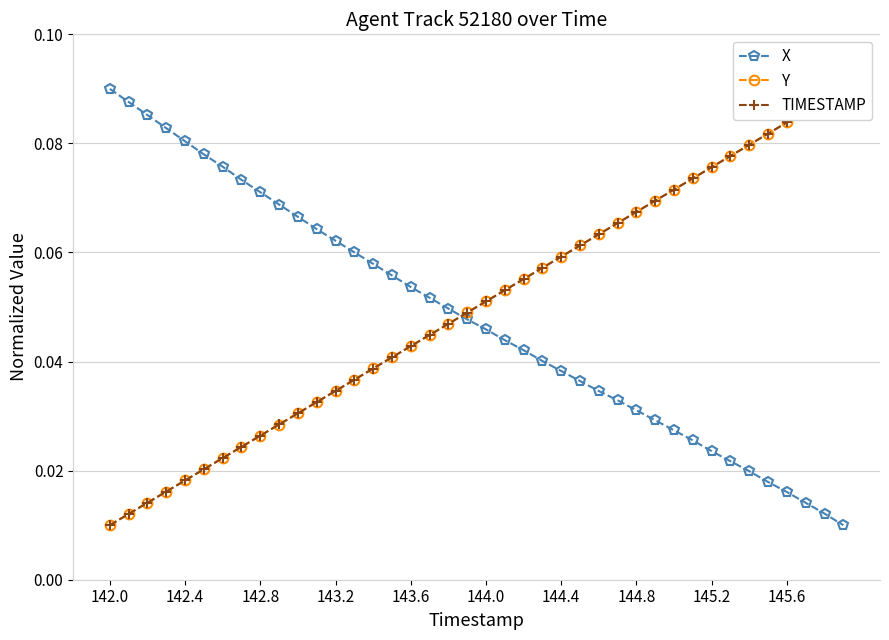

At which label does X reach its peak?

142.0